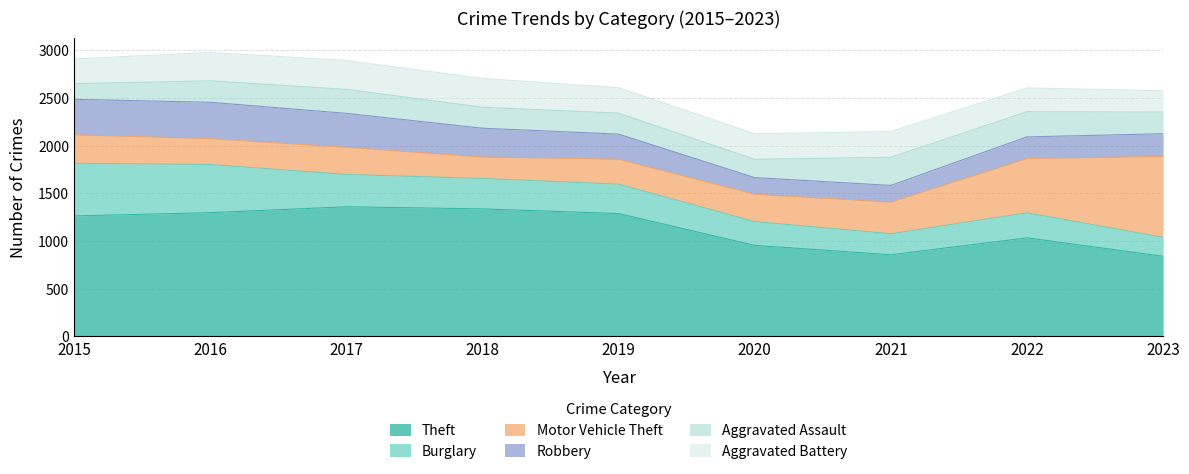

The value of Theft at 2017 is 1359. True or false?

True